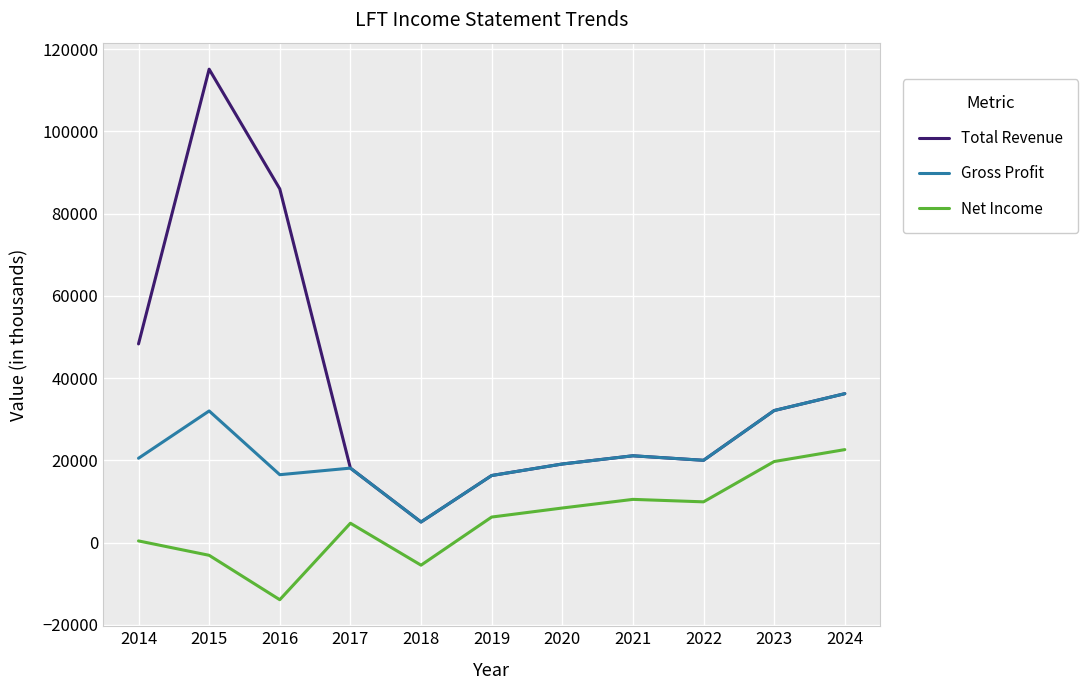

Which series changed the most between 2015 and 2024?

Total Revenue